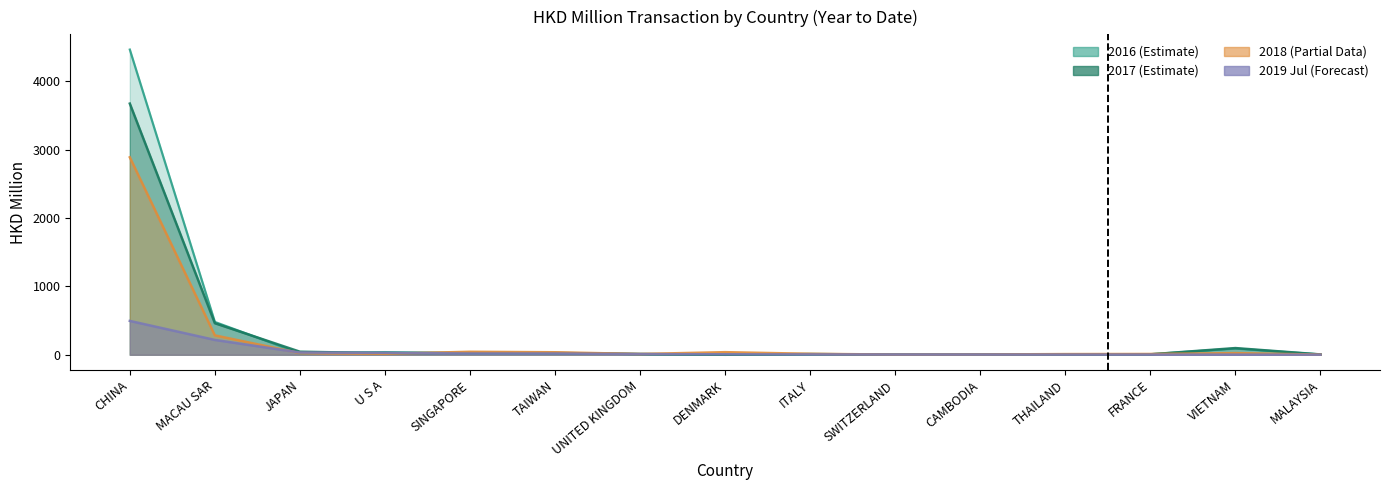

What is the maximum value for 201907?

495.5